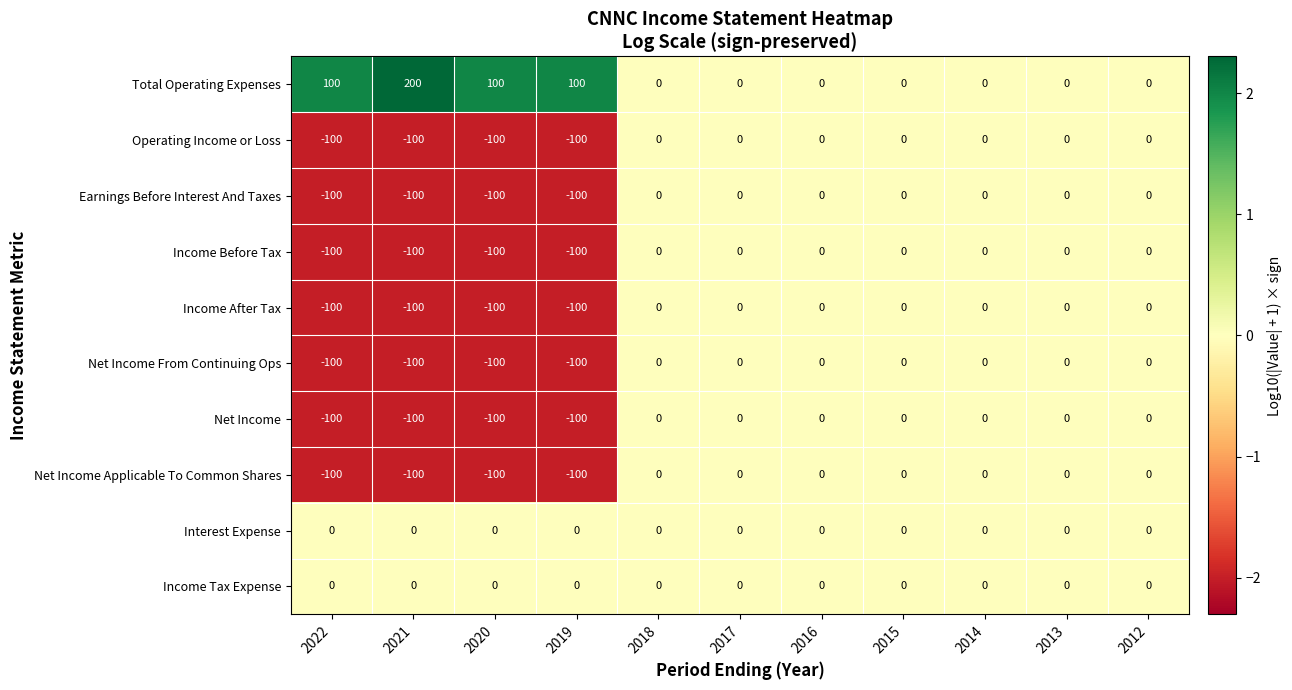

The Income Tax Expense series shows 0 at 2012. True or false?

True